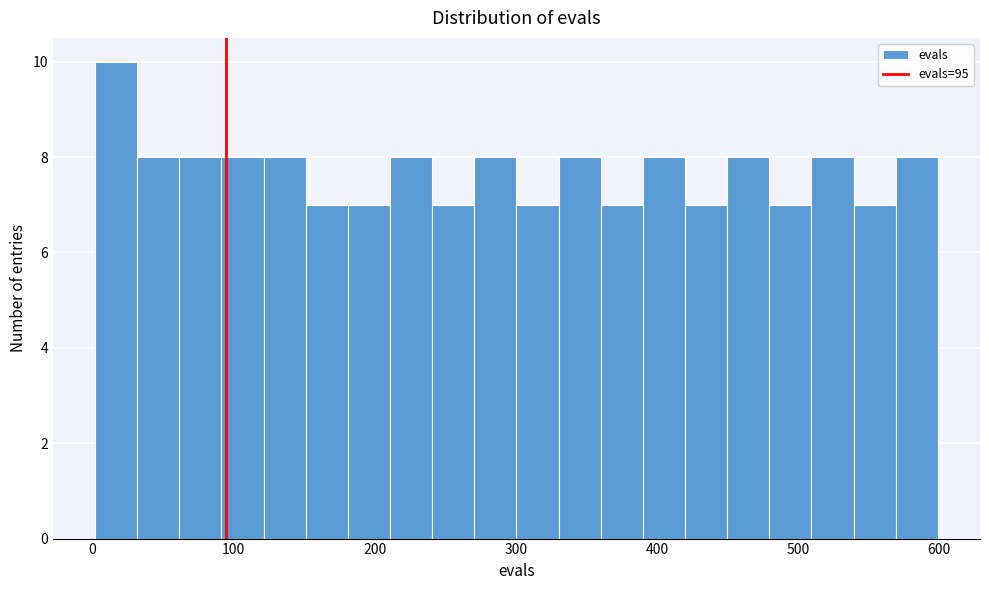

Around what value on the x-axis is the tallest bar? Give the approximate position of its centre, as read against the axis.

20